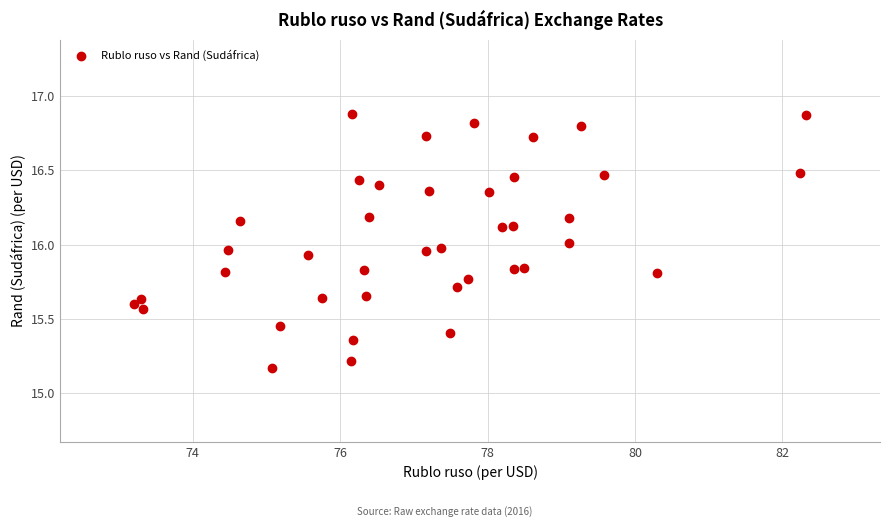

What is the range of X values (max minus min)?

9.1